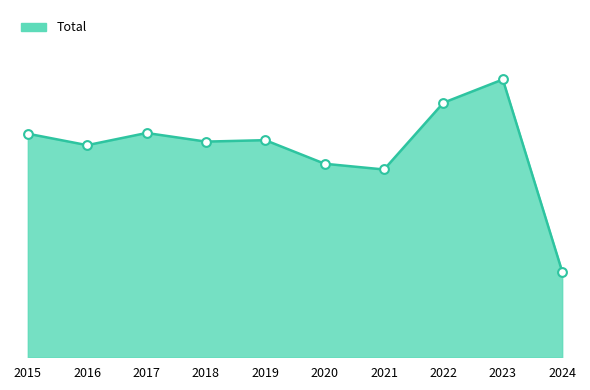

What is the change in value from 2020 to 2024?

-1636